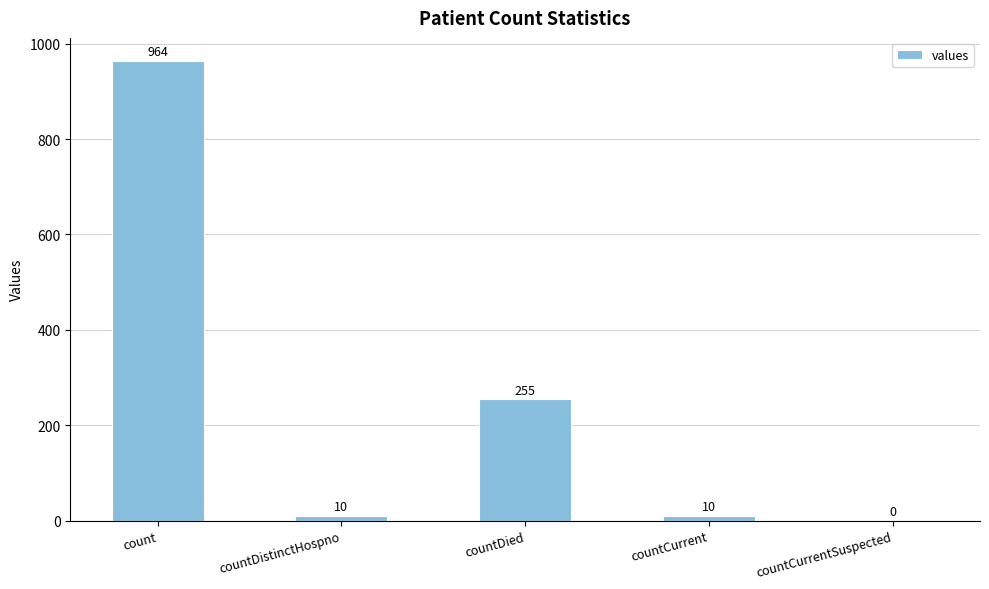

The chart shows a value of 255 at countDied. True or false?

True